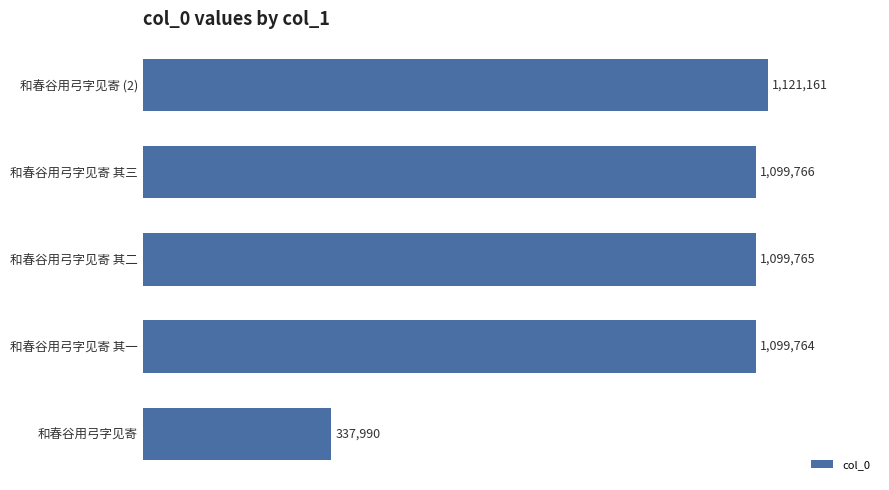

List the labels in order of value, smallest first.

和春谷用弓字见寄, 和春谷用弓字见寄 其一, 和春谷用弓字见寄 其二, 和春谷用弓字见寄 其三, 和春谷用弓字见寄 (2)